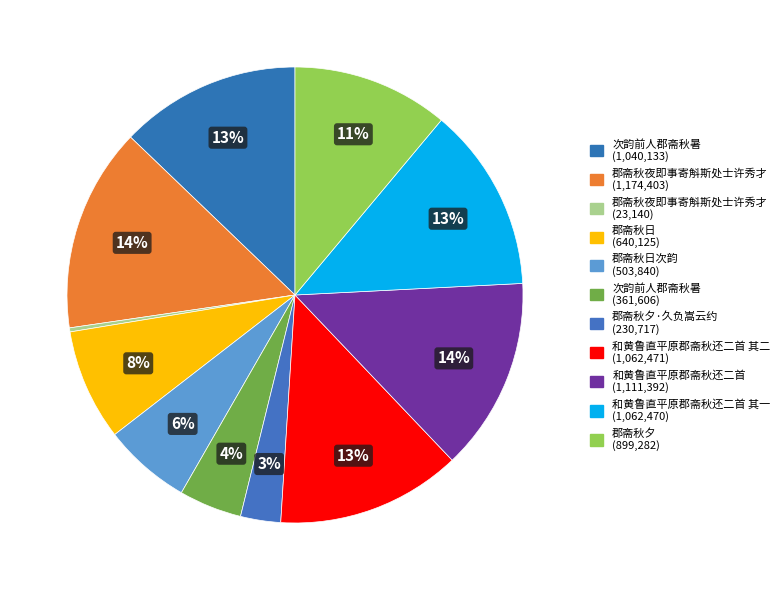

How many segments does this pie chart have?

11